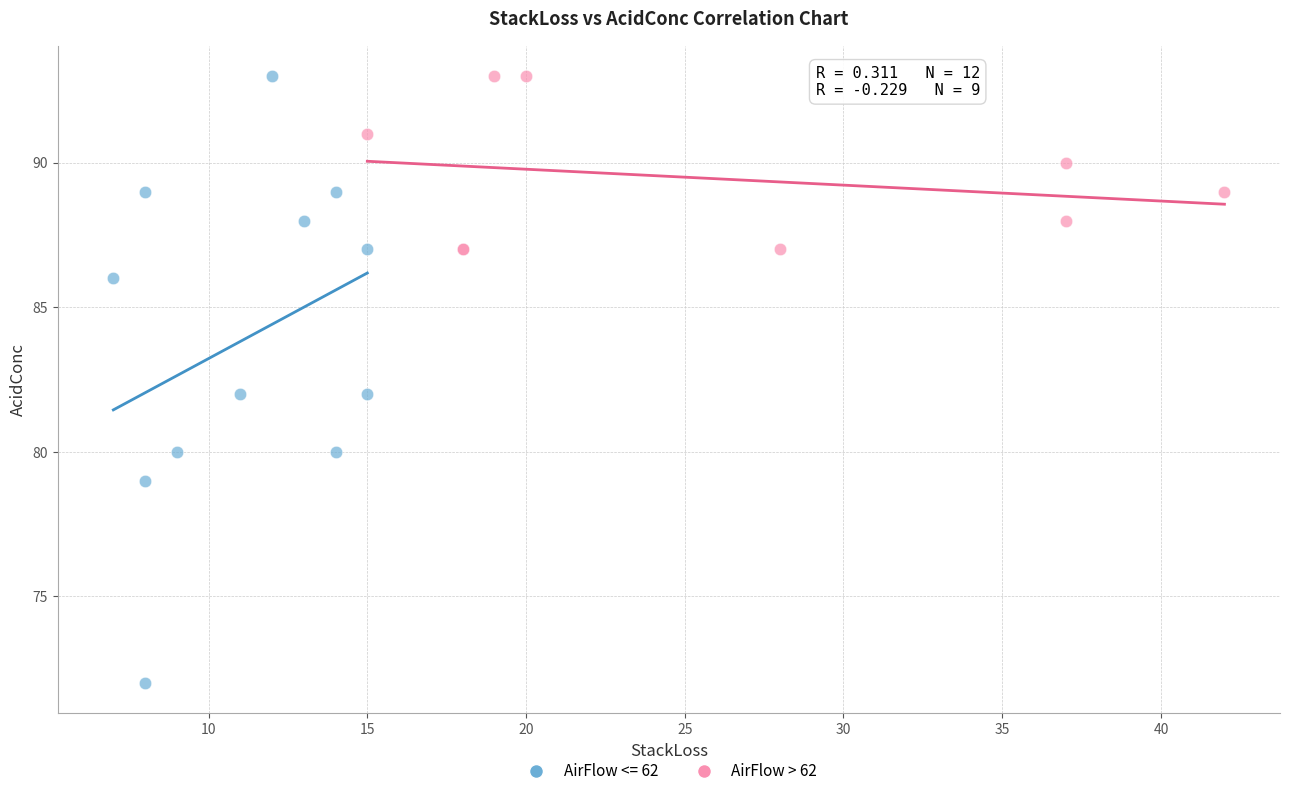

Which series has the widest spread of Y values?

AirFlow <= 62